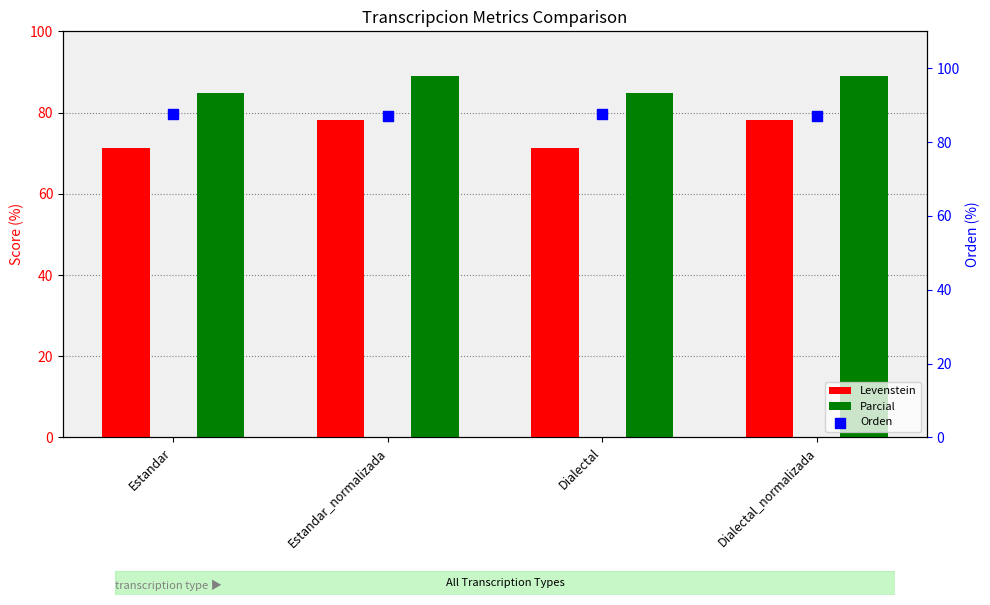

Which series has the largest total across all categories?

Orden